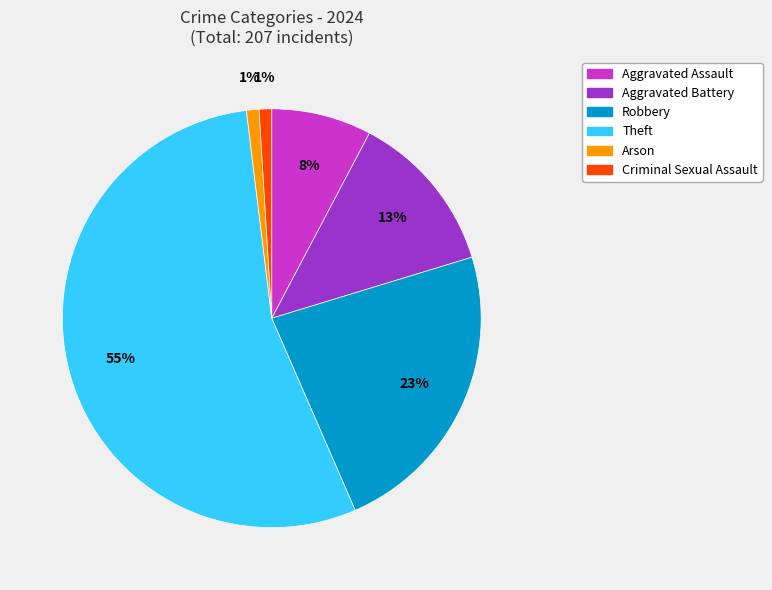

How many segments does this pie chart have?

6